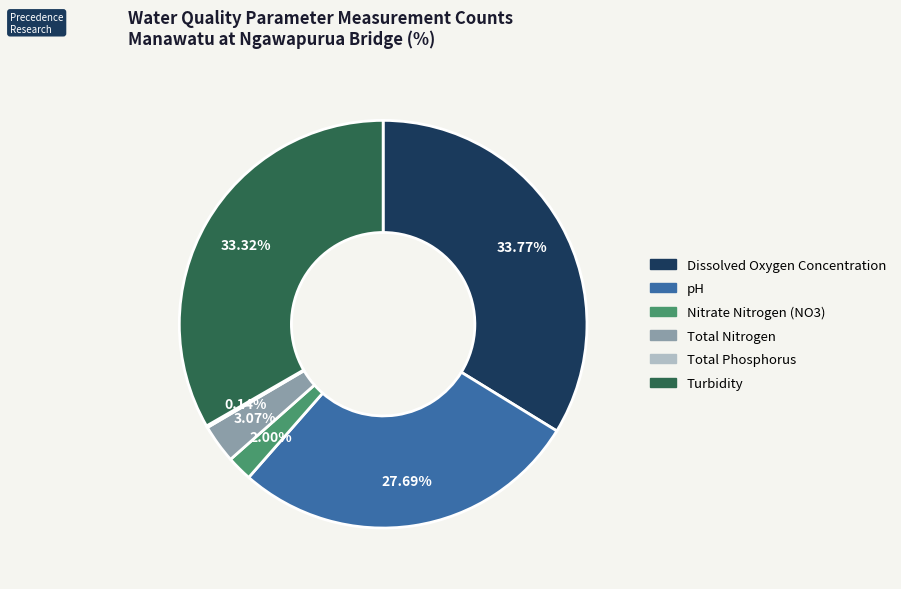

What percentage is the Turbidity slice, to the nearest percent?

33%